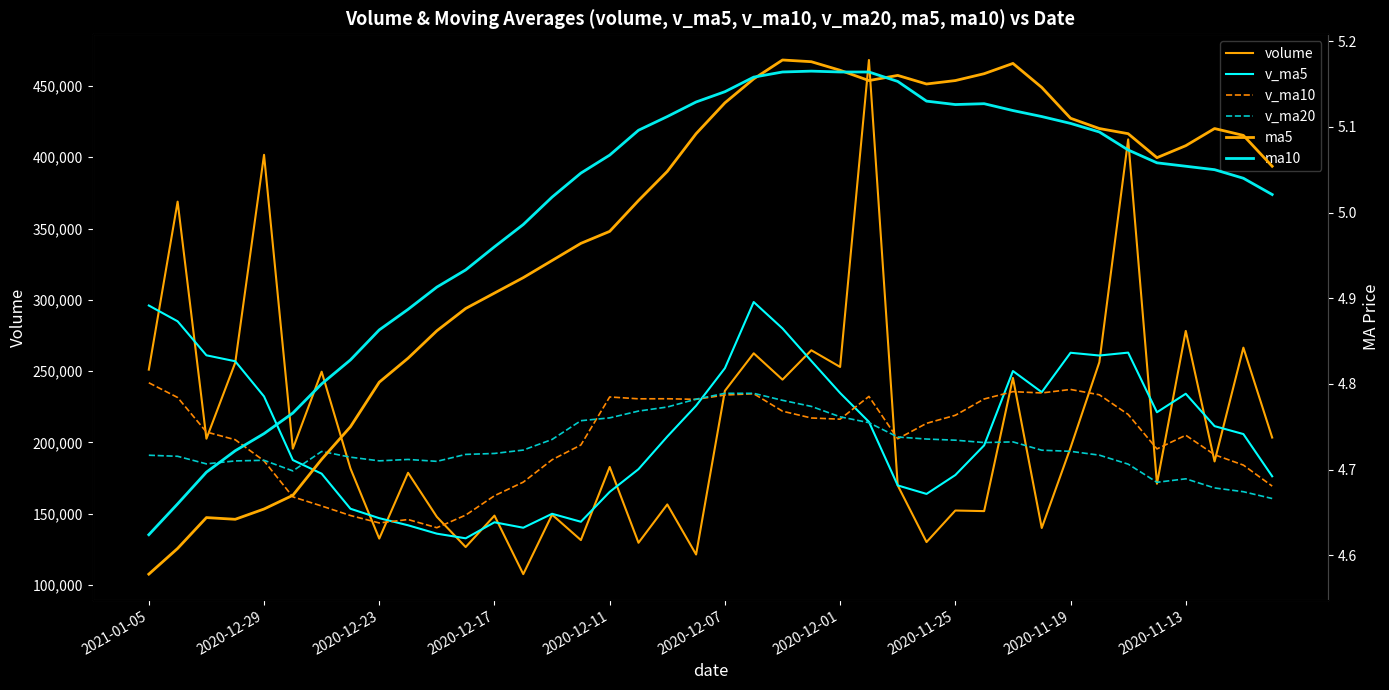

How many lines are shown in the chart?

6